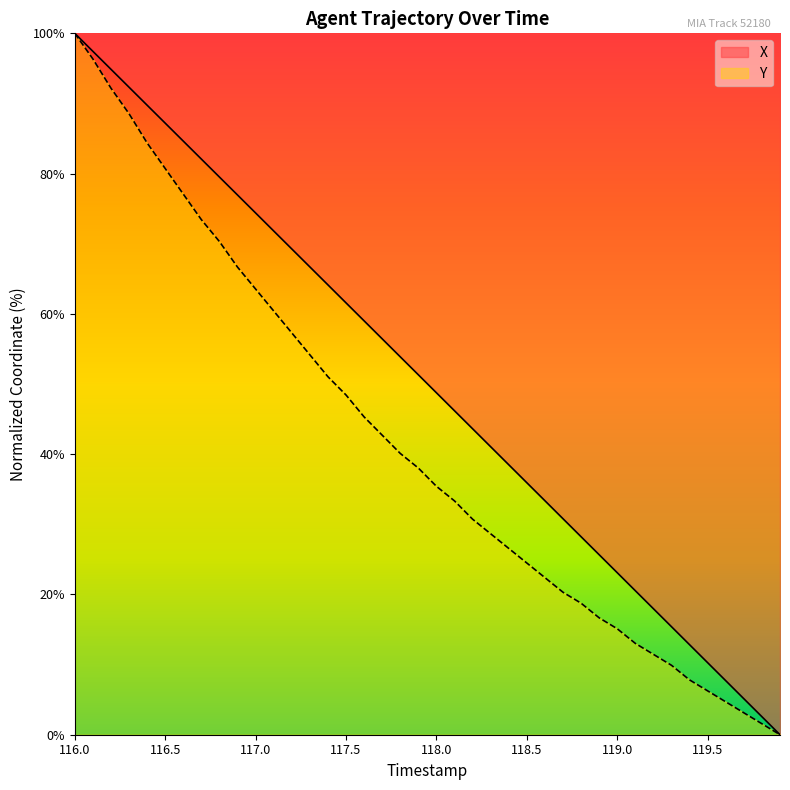

Which series has the largest total across all categories?

X